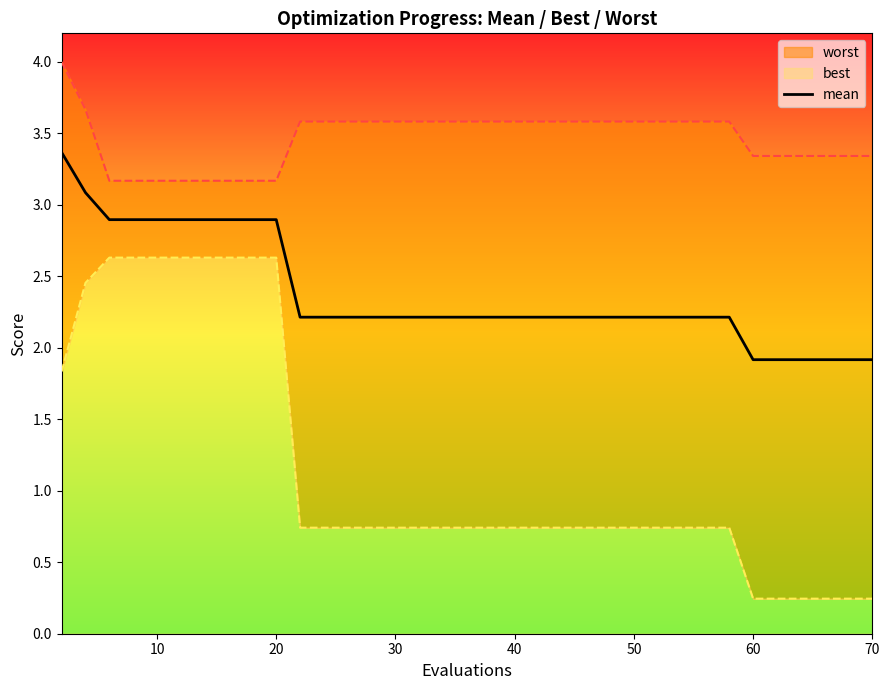

True or false: there are more than 1 points higher than both neighbors.

False